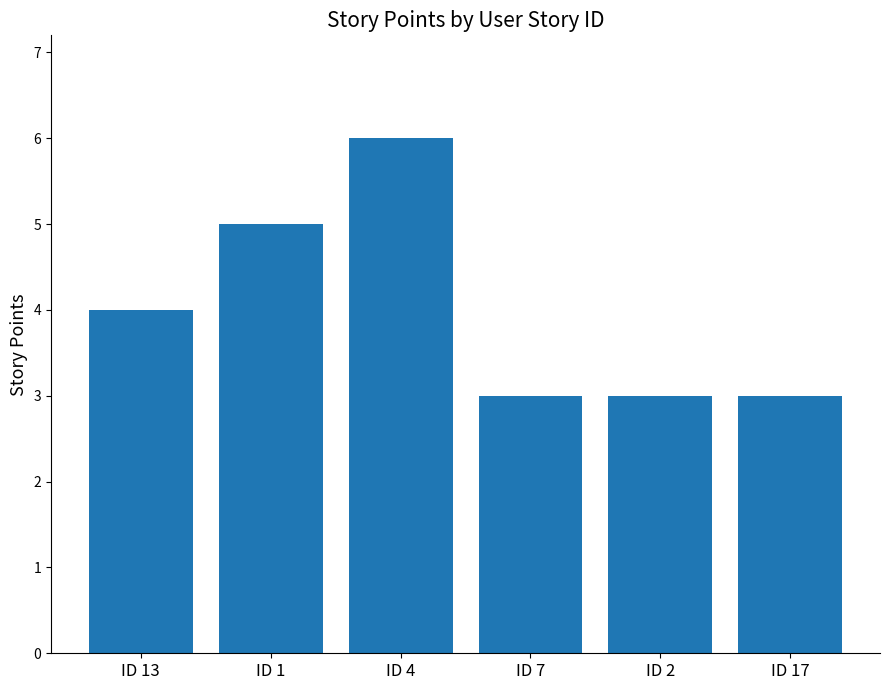

Count the number of data series in this chart.

1